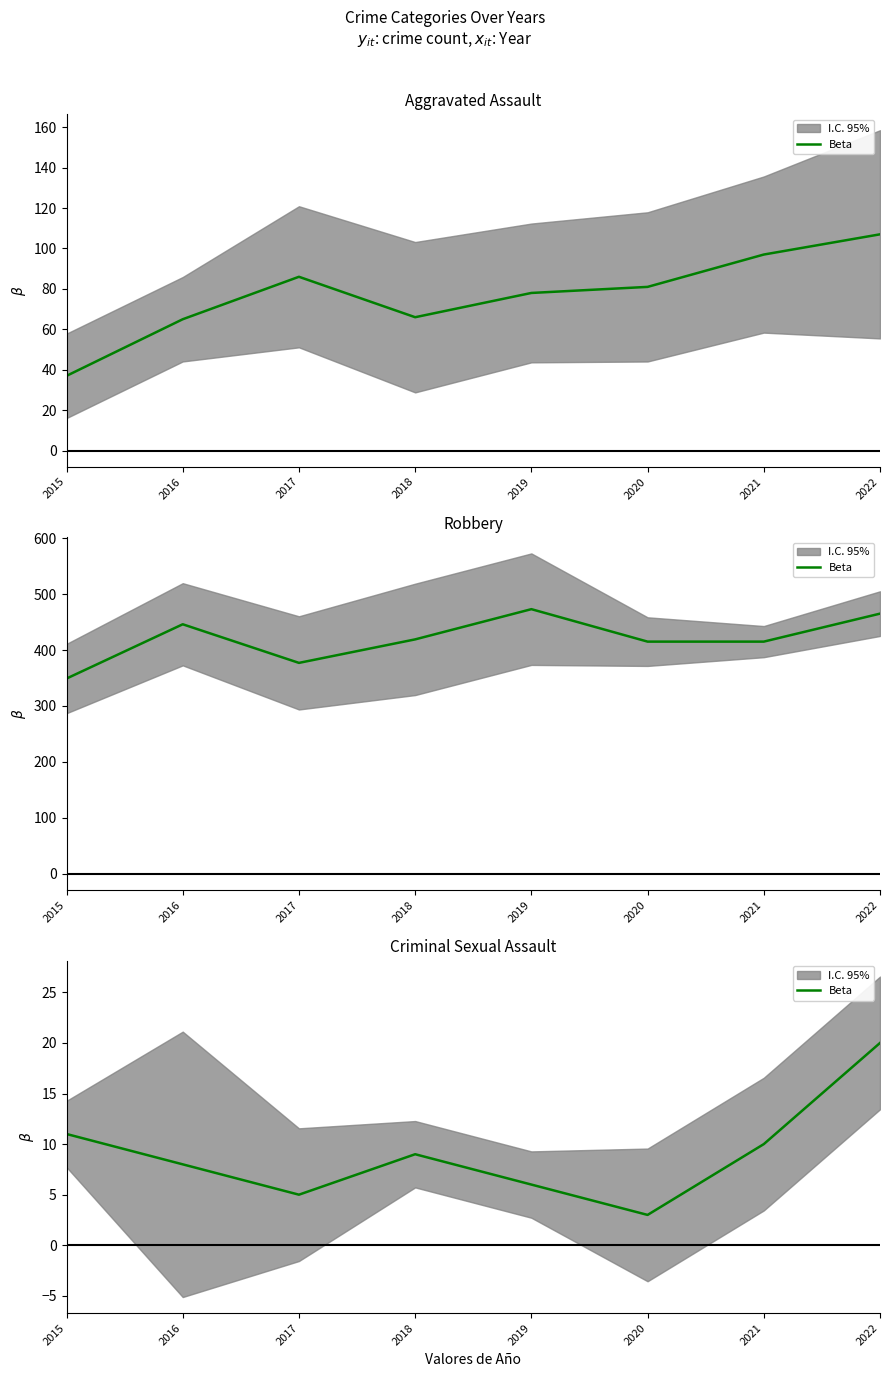

Approximately how many times larger is the value at 2015 compared to 2017?

2.2